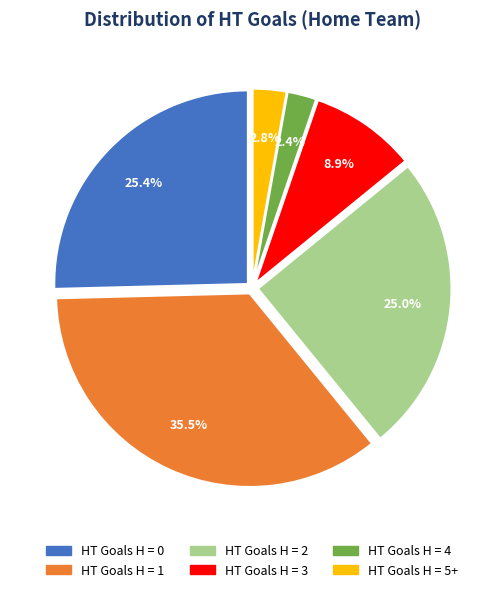

Is there any slice that represents more than half of the pie?

No